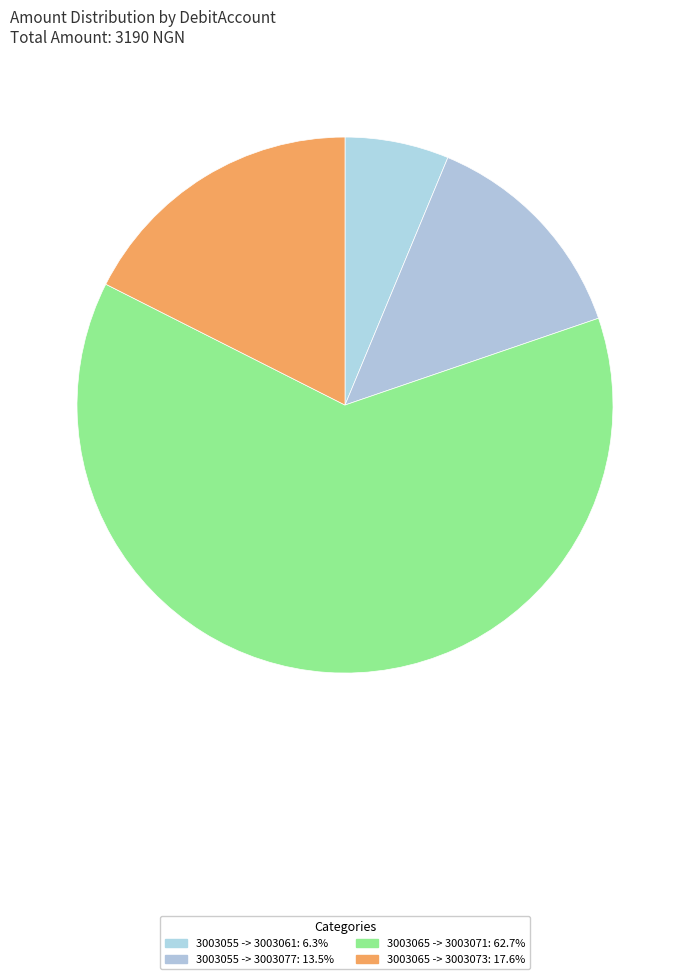

How many segments does this pie chart have?

4